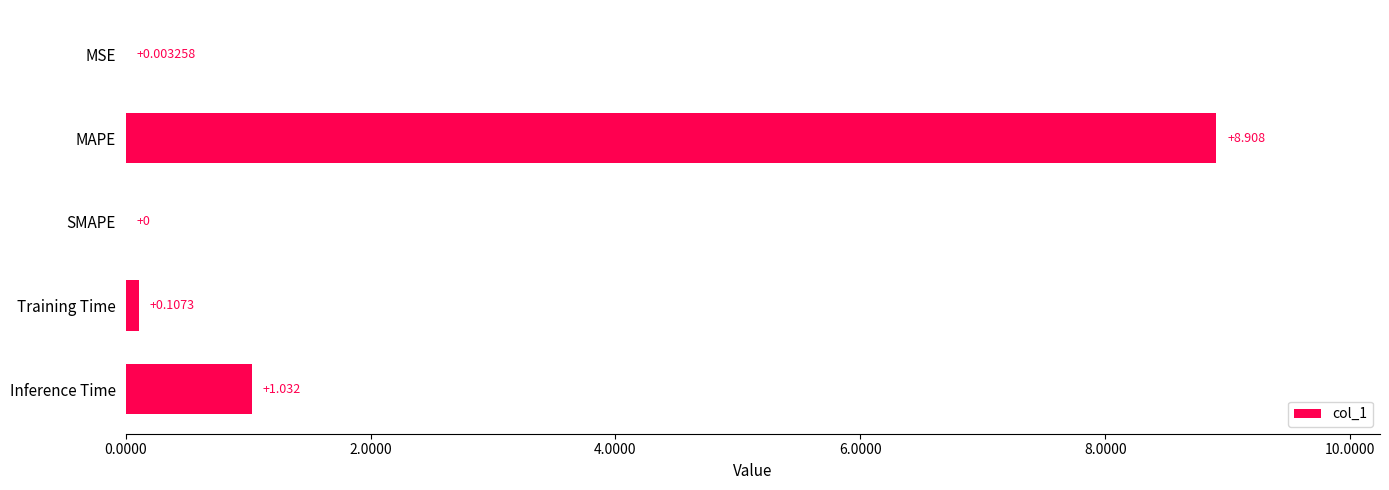

Which category has the highest value across all series?

MAPE